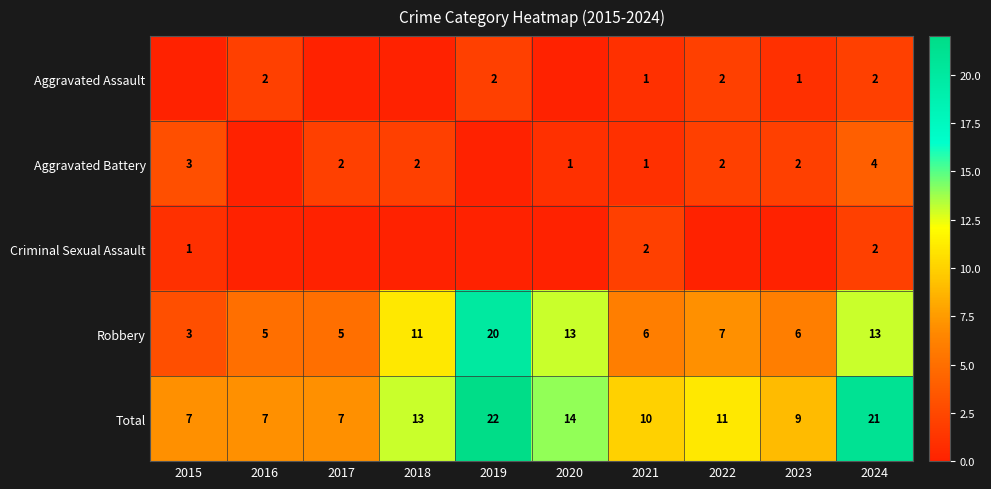

What is the difference between the maximum and second lowest values in the Robbery series?

15